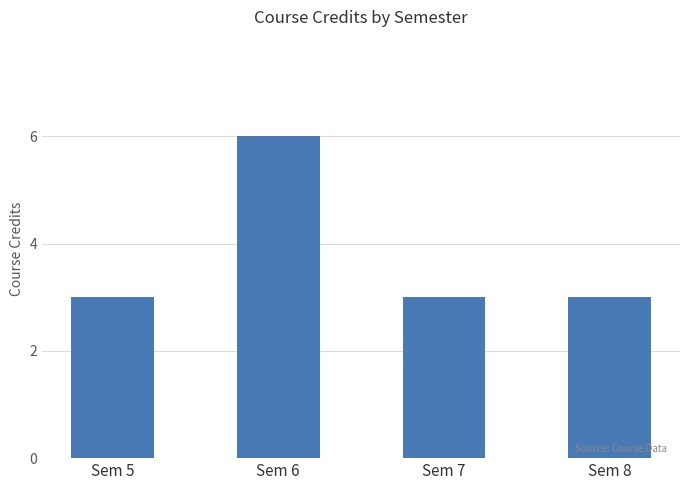

What value does the data have at Sem 5?

3